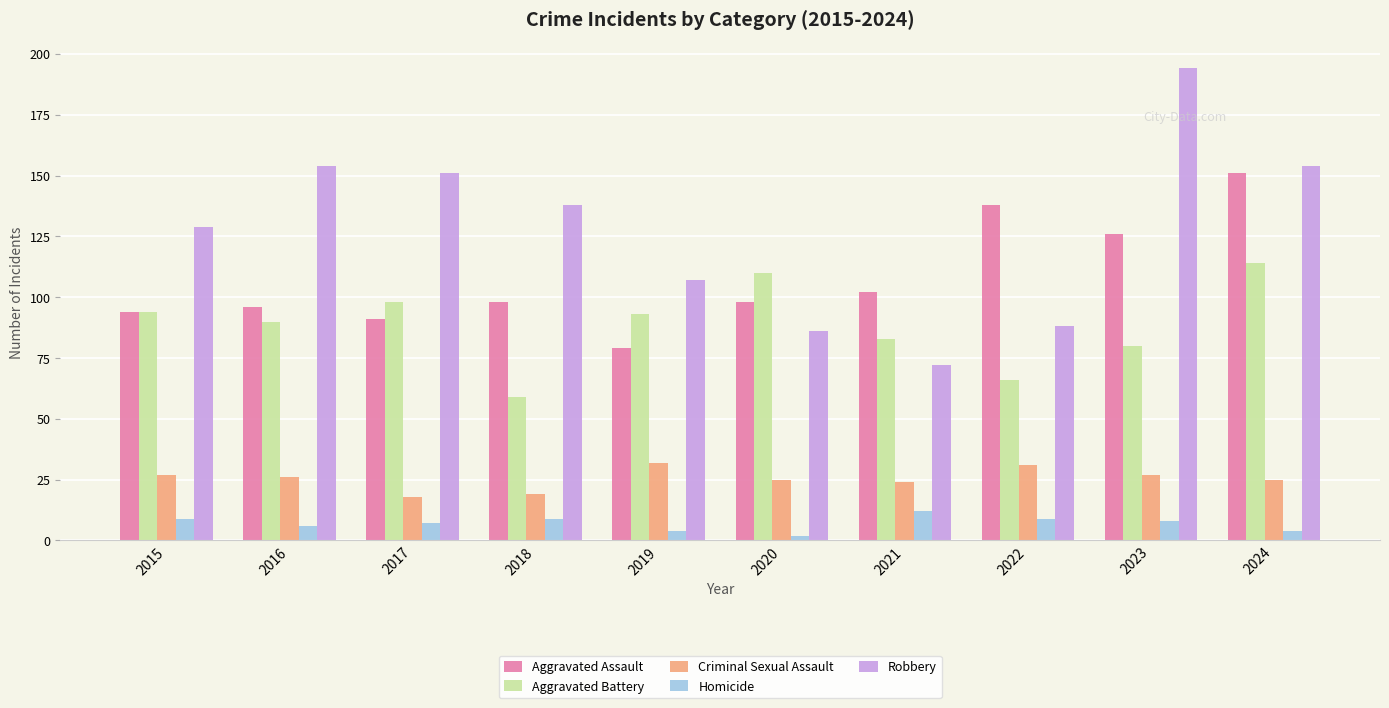

Which series has the largest range (max minus min)?

Robbery